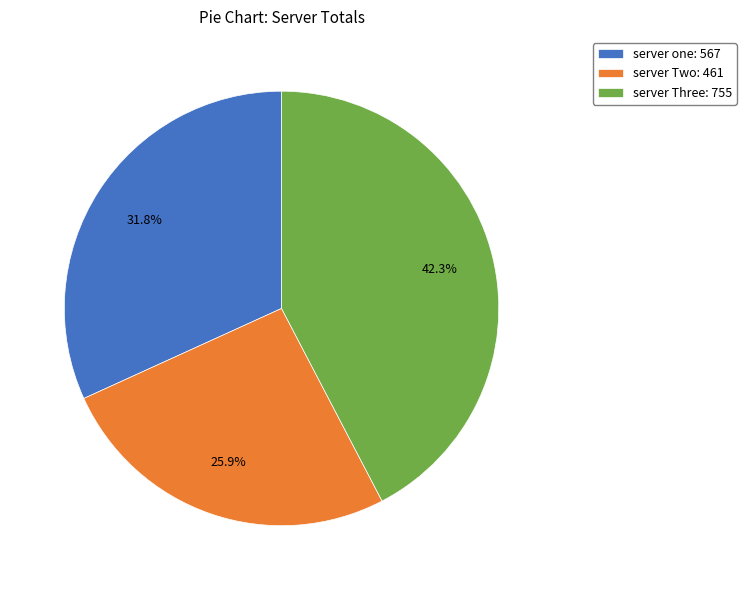

Combined, what portion of the pie is server Three and server one?

74.1%